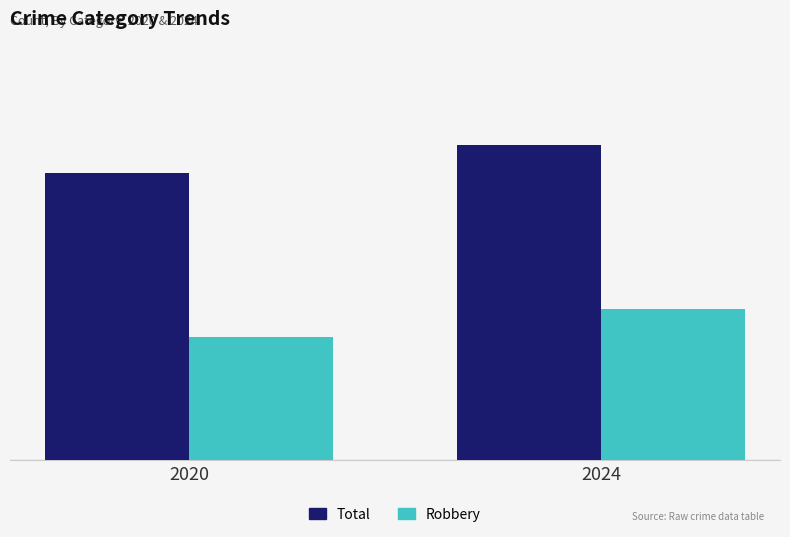

Are the bars grouped side by side (vs. stacked)?

Yes